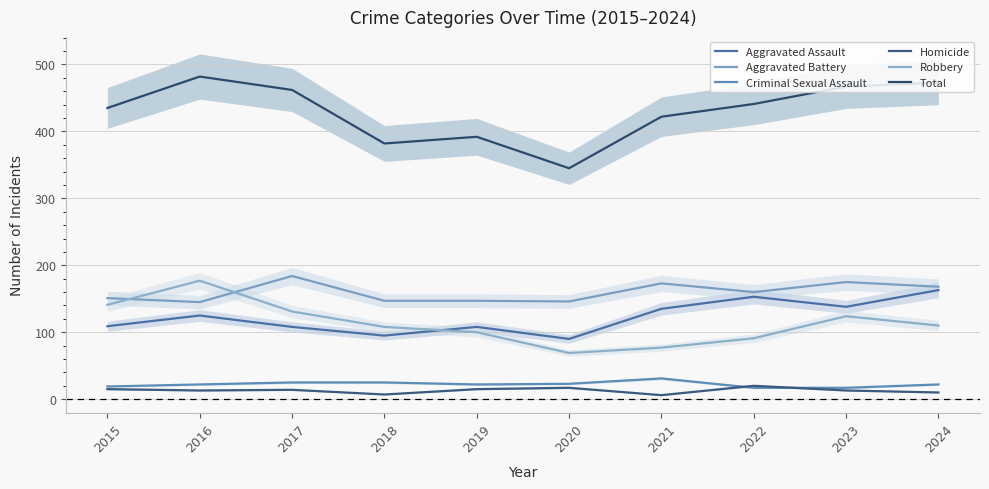

Which has a higher value, 2021 or 2015?

2021